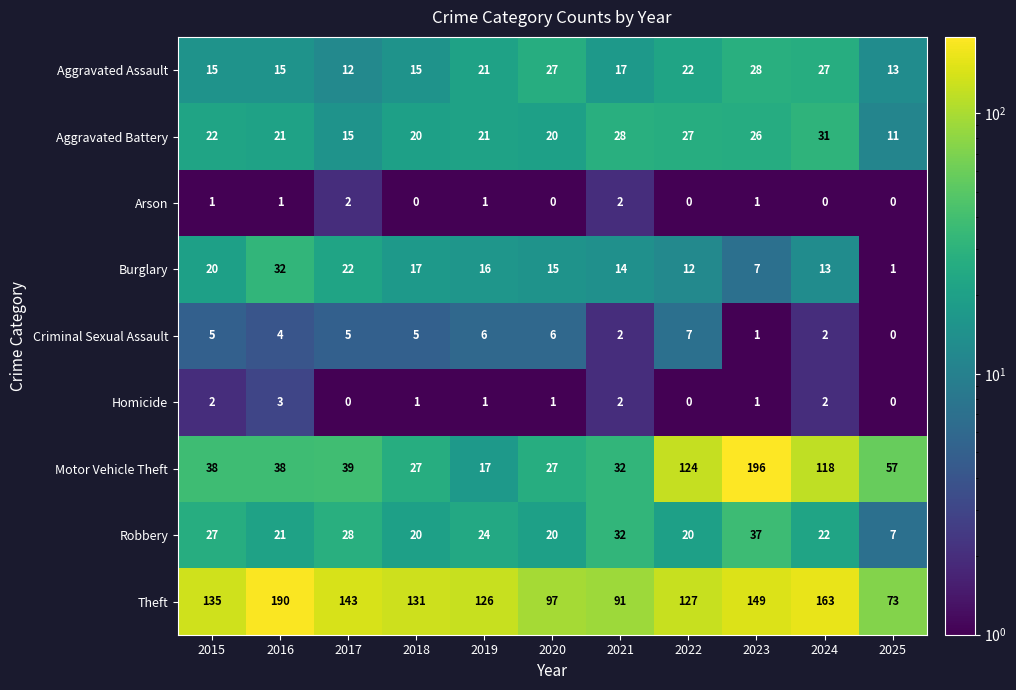

At how many categories does at least one series exceed 1?

11